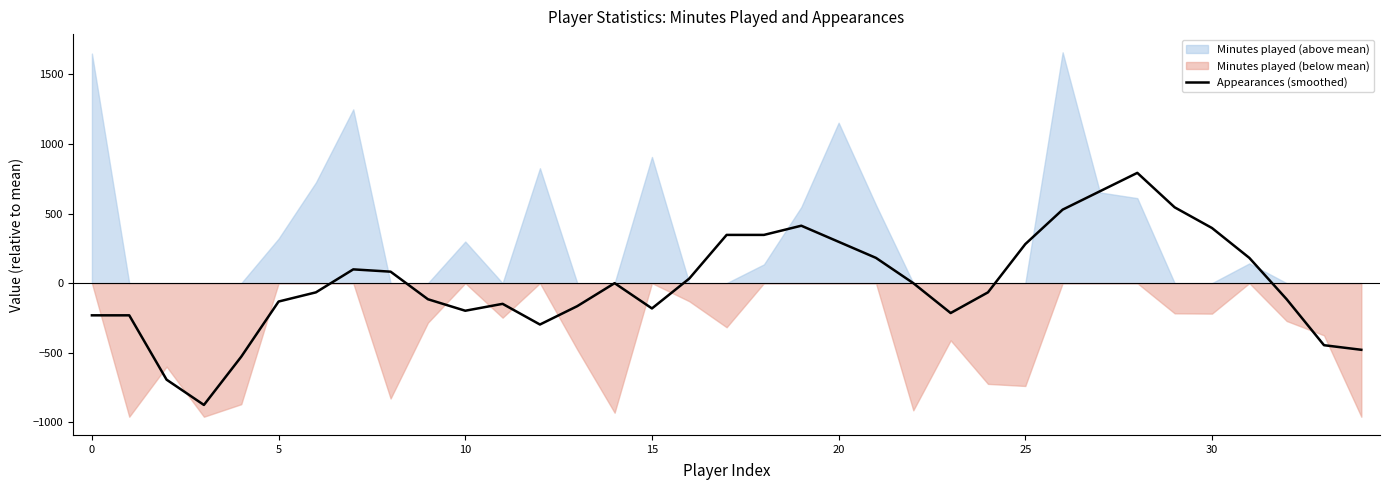

How many values are below -66?

18